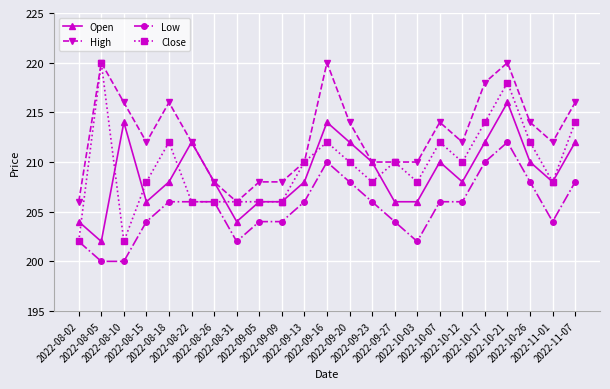

The High series shows 210 at 2022-10-03. True or false?

True